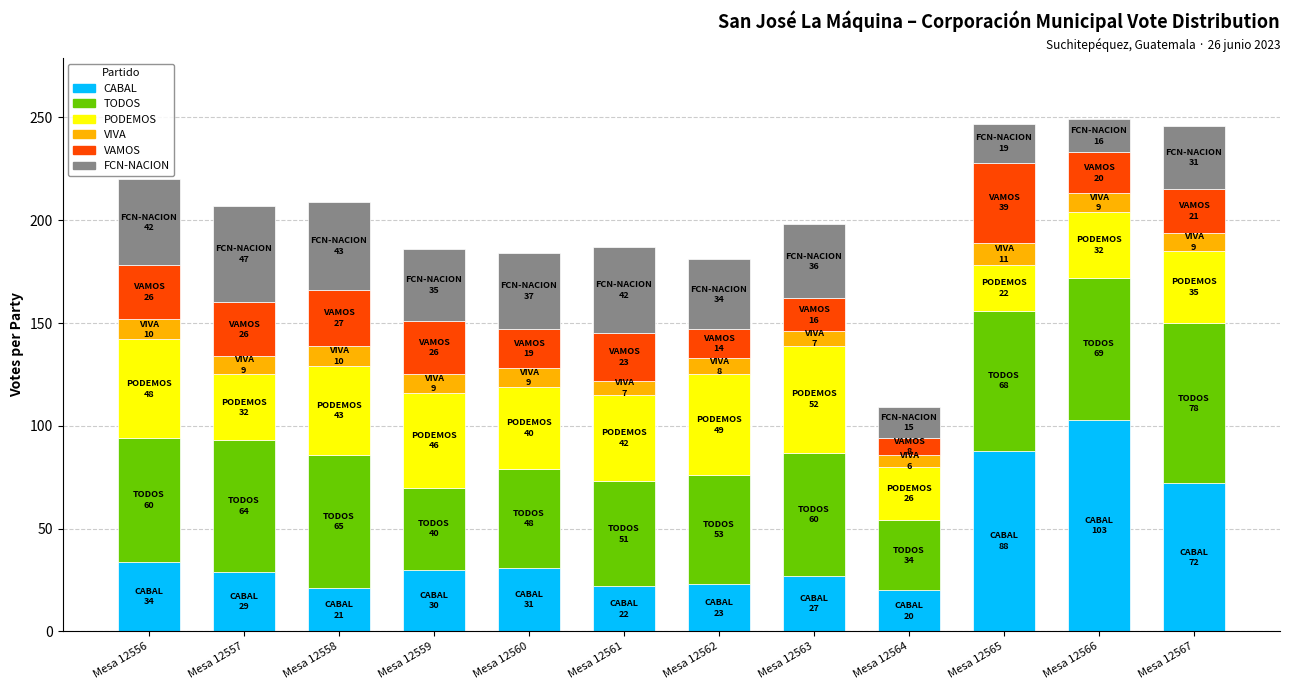

What is the difference between the CABAL values at Mesa 12557 and Mesa 12565?

59